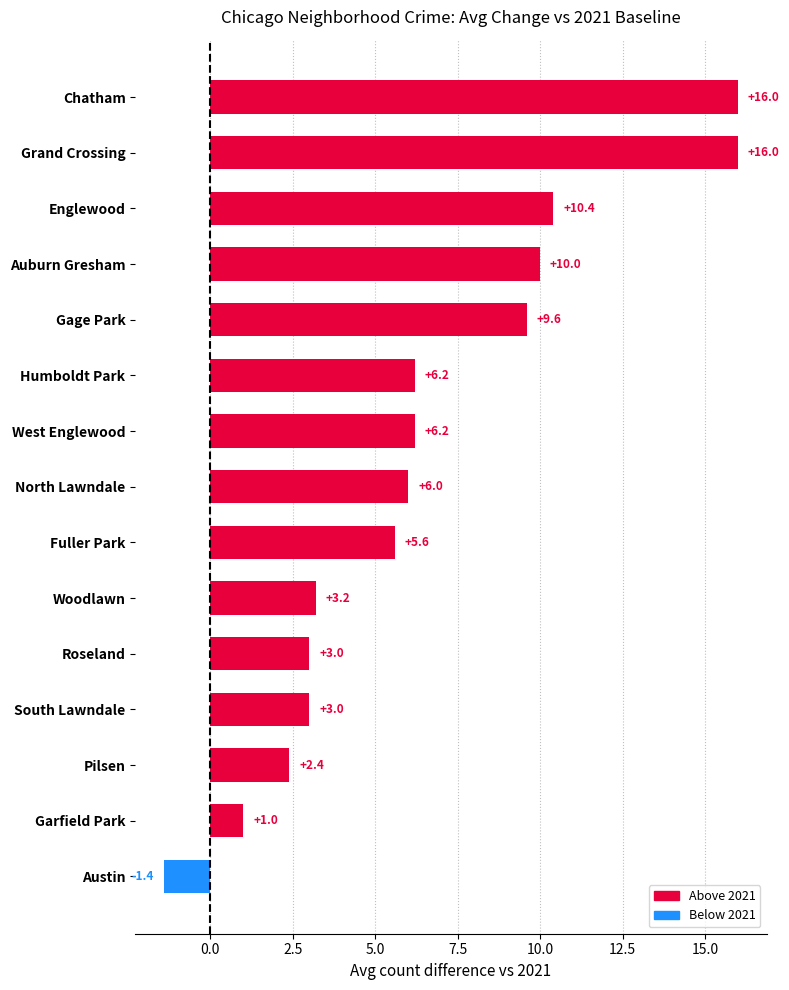

Between North Lawndale and Gage Park, which is larger?

Gage Park